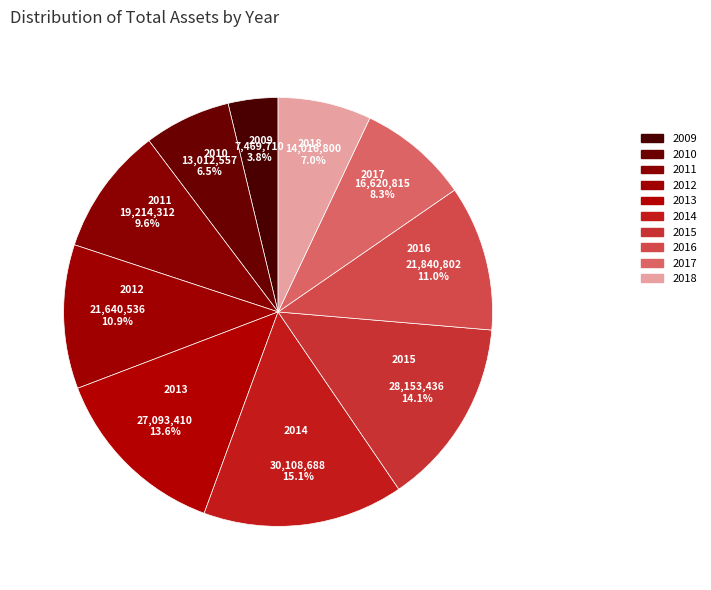

Is it true that 2012 is 11% of the pie?

True